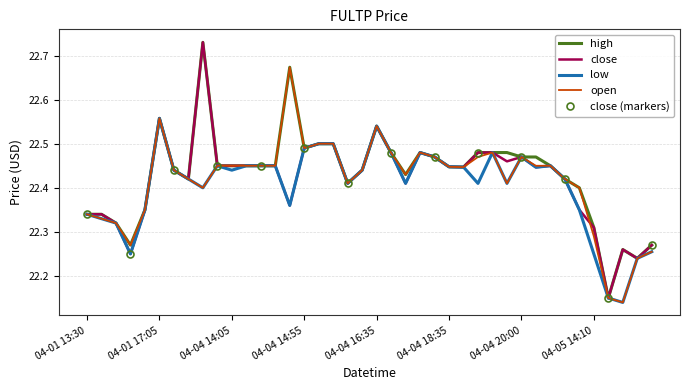

In low, how many points are higher than both neighbors (excluding endpoints)?

7